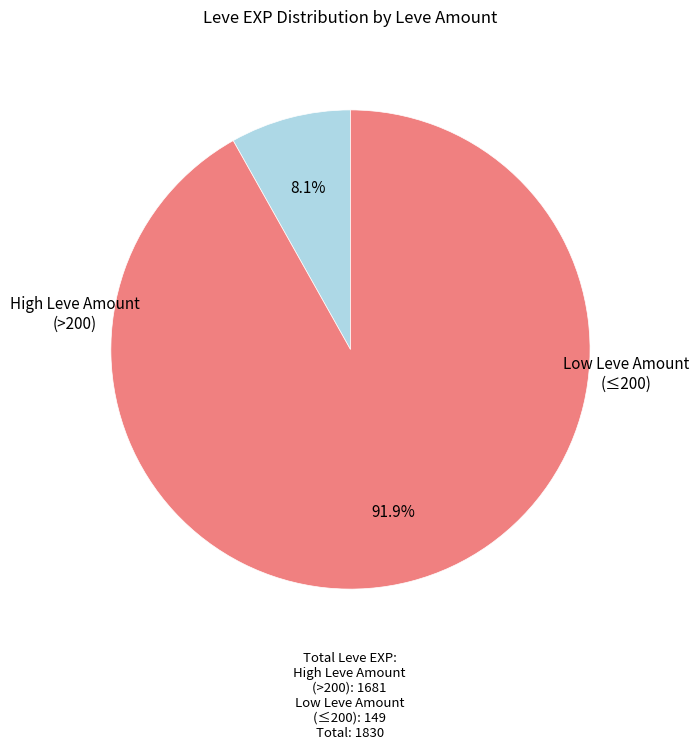

How many segments does this pie chart have?

2